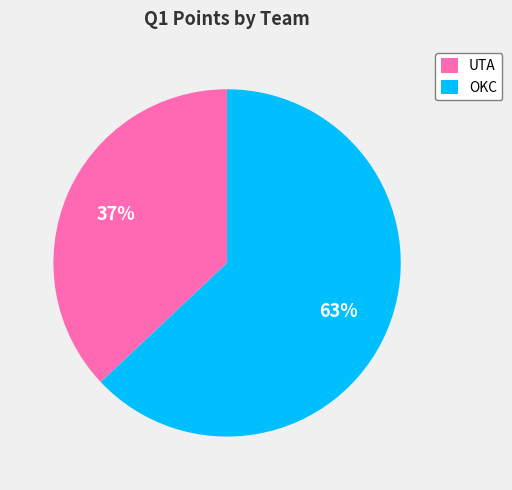

Is the sum of UTA and OKC greater than half?

Yes